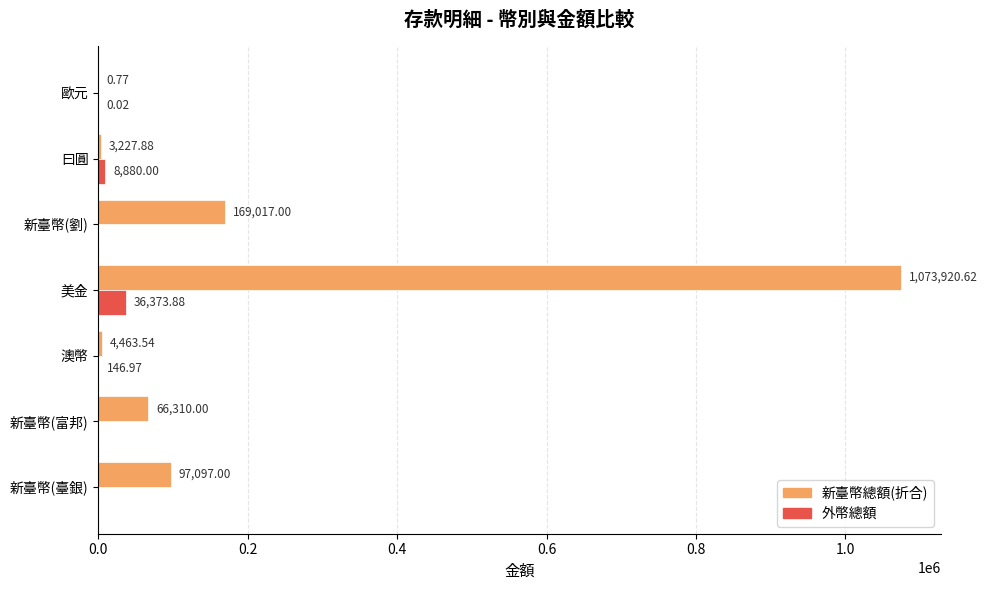

At which category is the sum across all series the highest?

美金